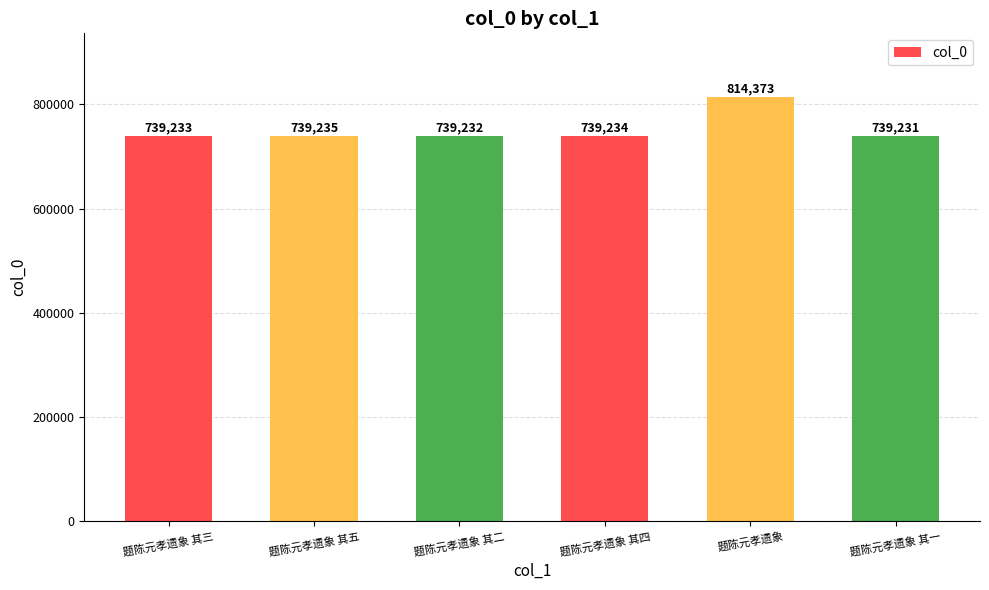

Rank the categories by value from lowest to highest.

题陈元孝遗象 其一, 题陈元孝遗象 其二, 题陈元孝遗象 其三, 题陈元孝遗象 其四, 题陈元孝遗象 其五, 题陈元孝遗象